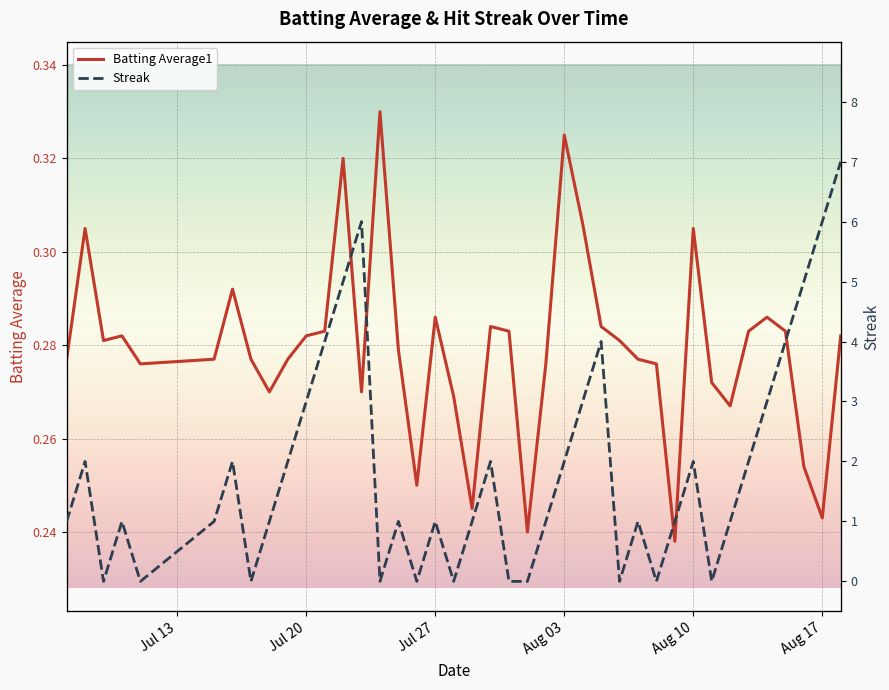

Rank the series by their maximum value, from lowest to highest.

Batting Average1, Streak